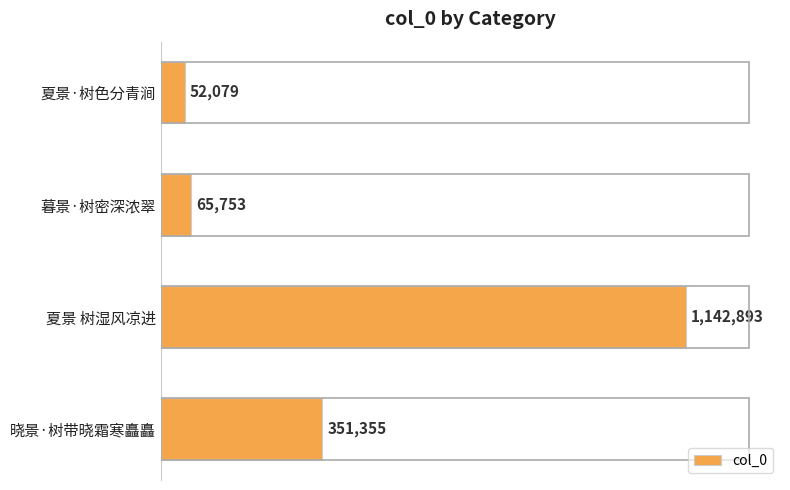

What is the smallest value displayed?

52079